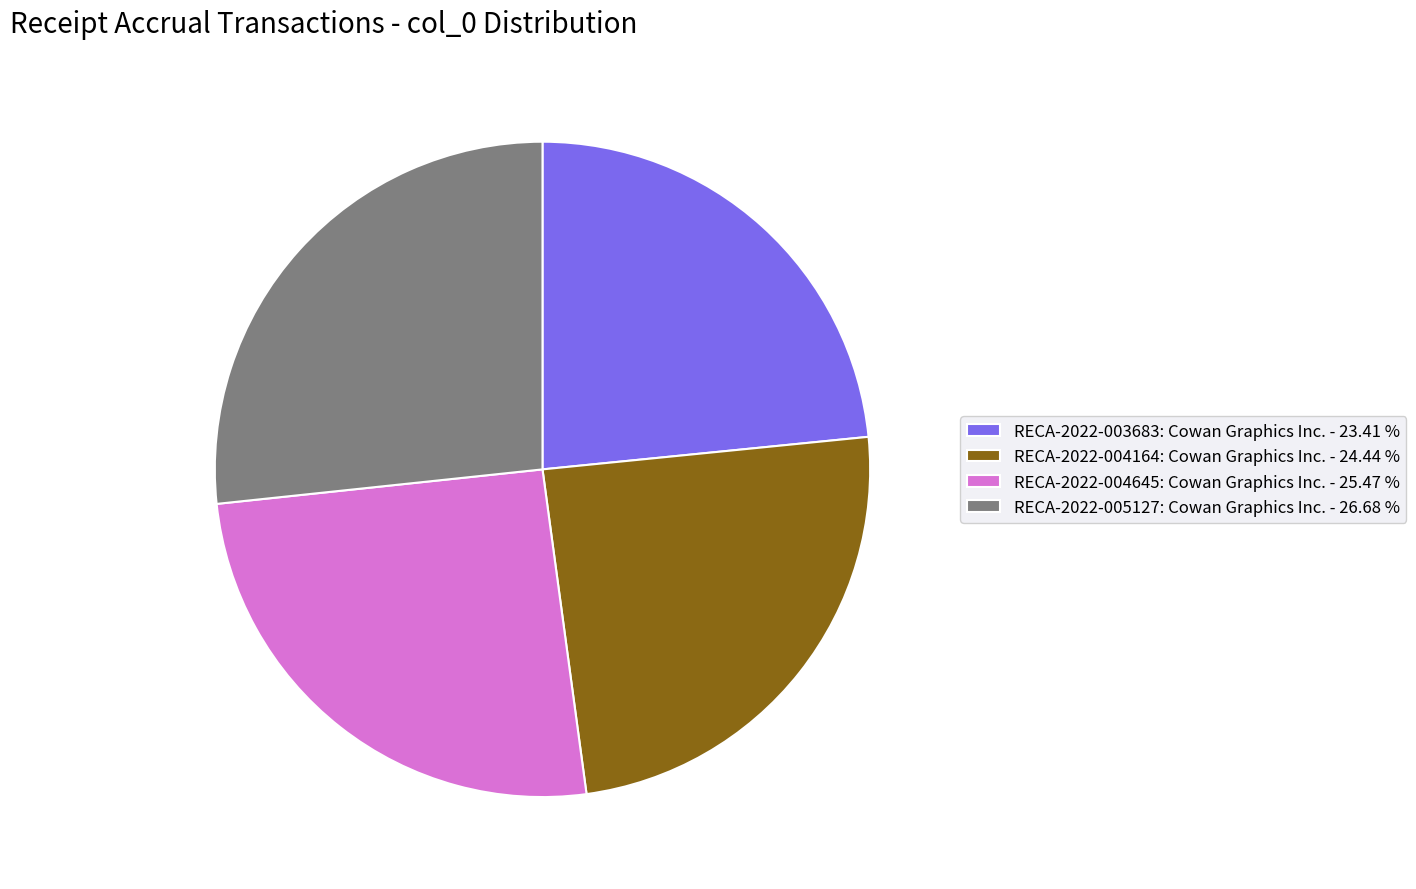

Combined, do RECA-2022-004164: Cowan Graphics Inc. - 24.44 % and RECA-2022-003683: Cowan Graphics Inc. - 23.41 % account for over 50%?

No